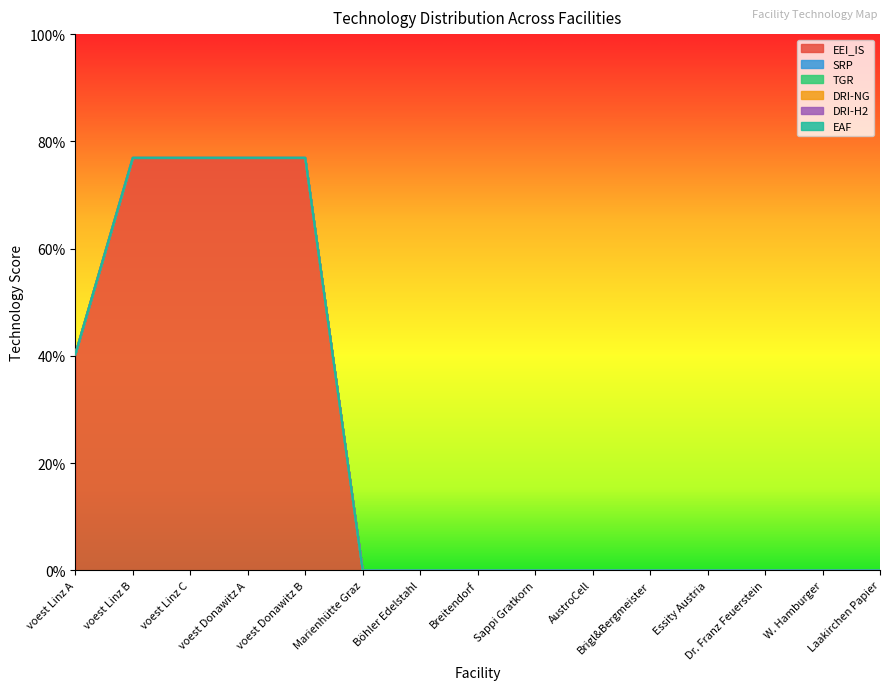

How many lines are shown in the chart?

6